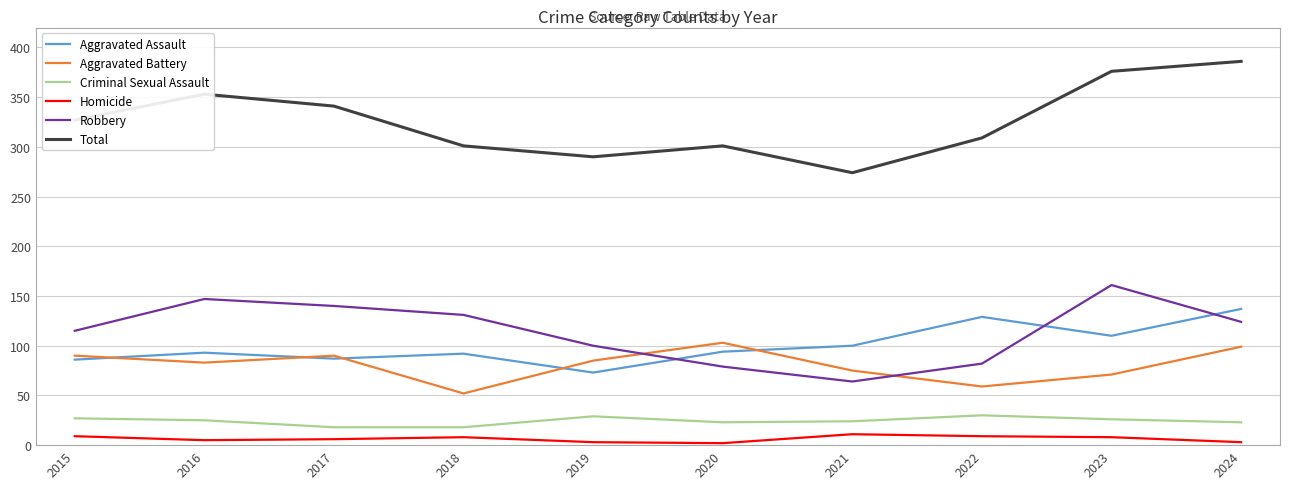

True or false: Aggravated Battery and Total cross at least once.

False